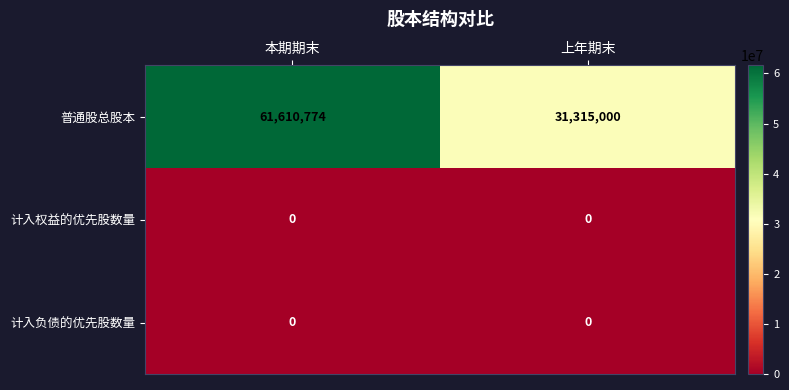

What is the sum of the 普通股总股本 values at 上年期末 and 本期期末?

92925774